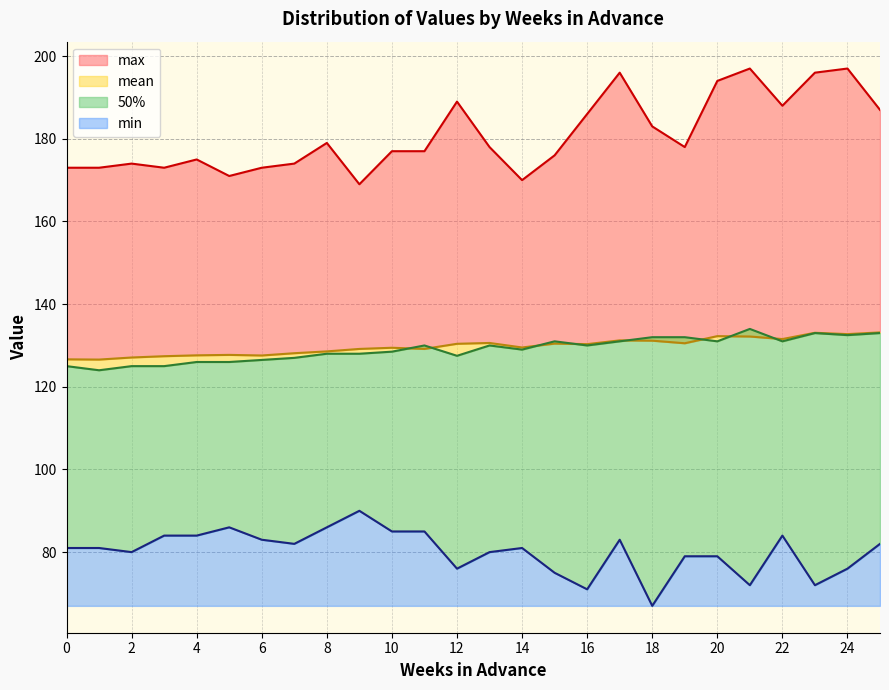

Rank the series at 20 from highest to lowest value.

max, mean, 50%, min